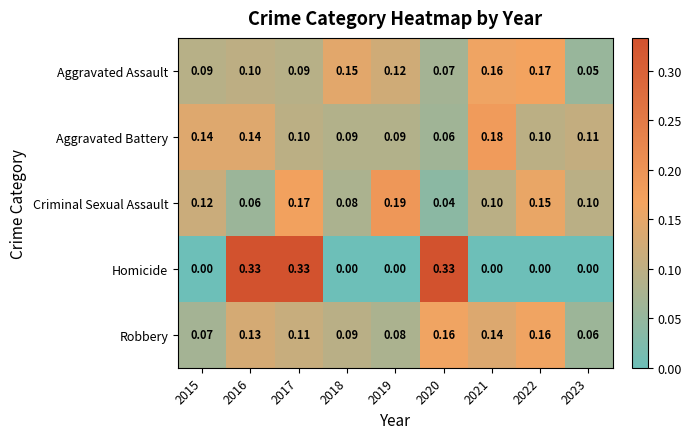

Between 2021 and 2022, which series saw the biggest shift?

Aggravated Battery